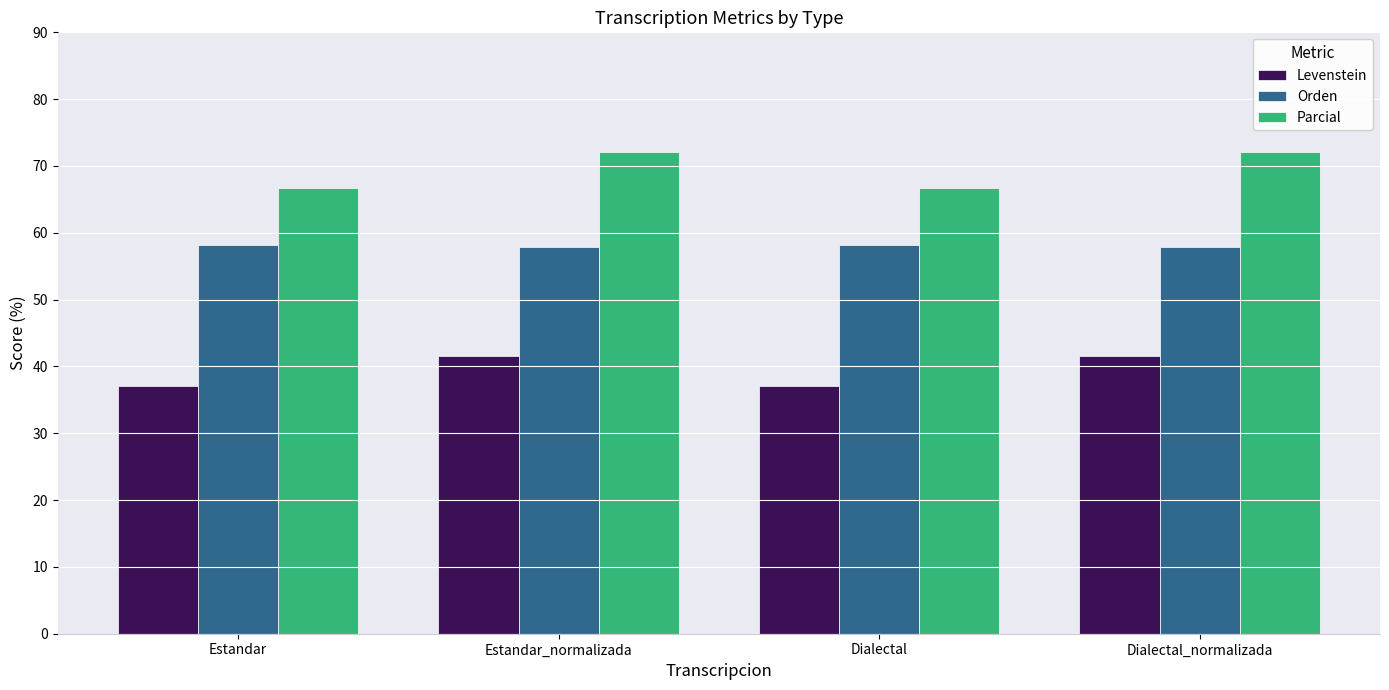

Read the Parcial value at Estandar_normalizada.

72.1